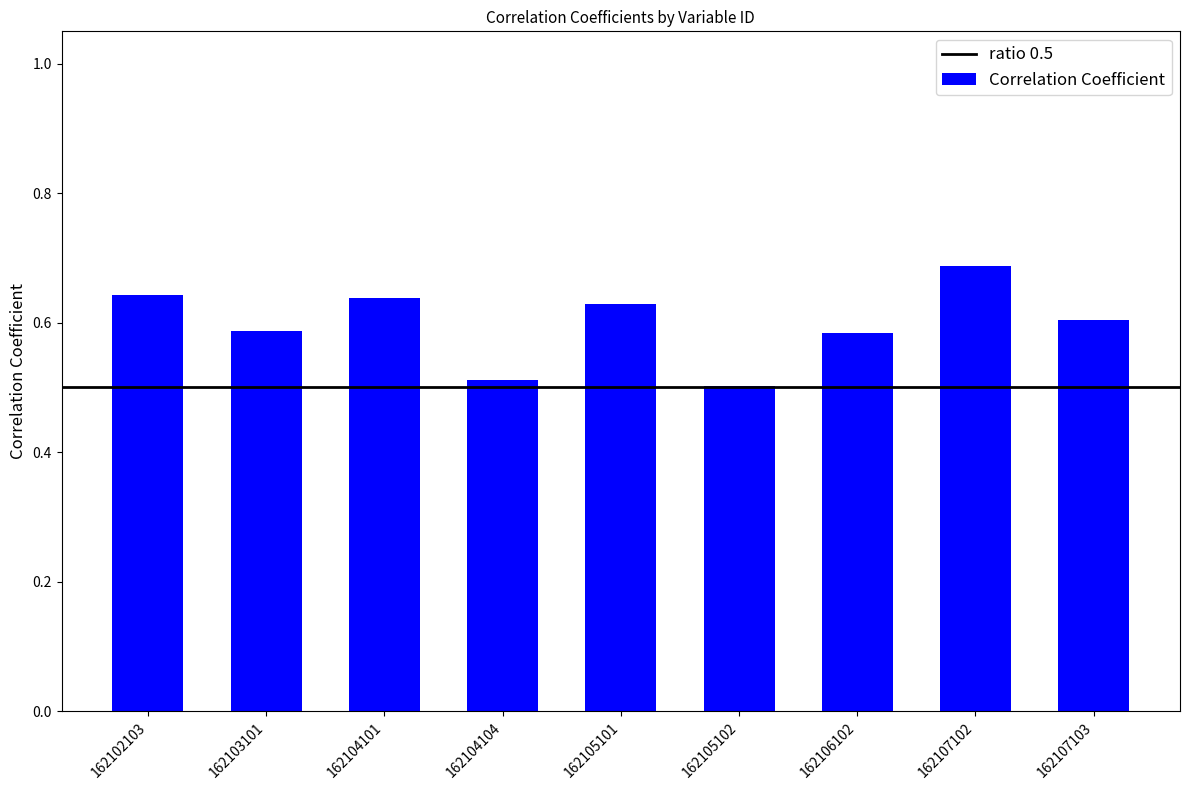

Is it true that the value at 162105102 is 0.5?

True